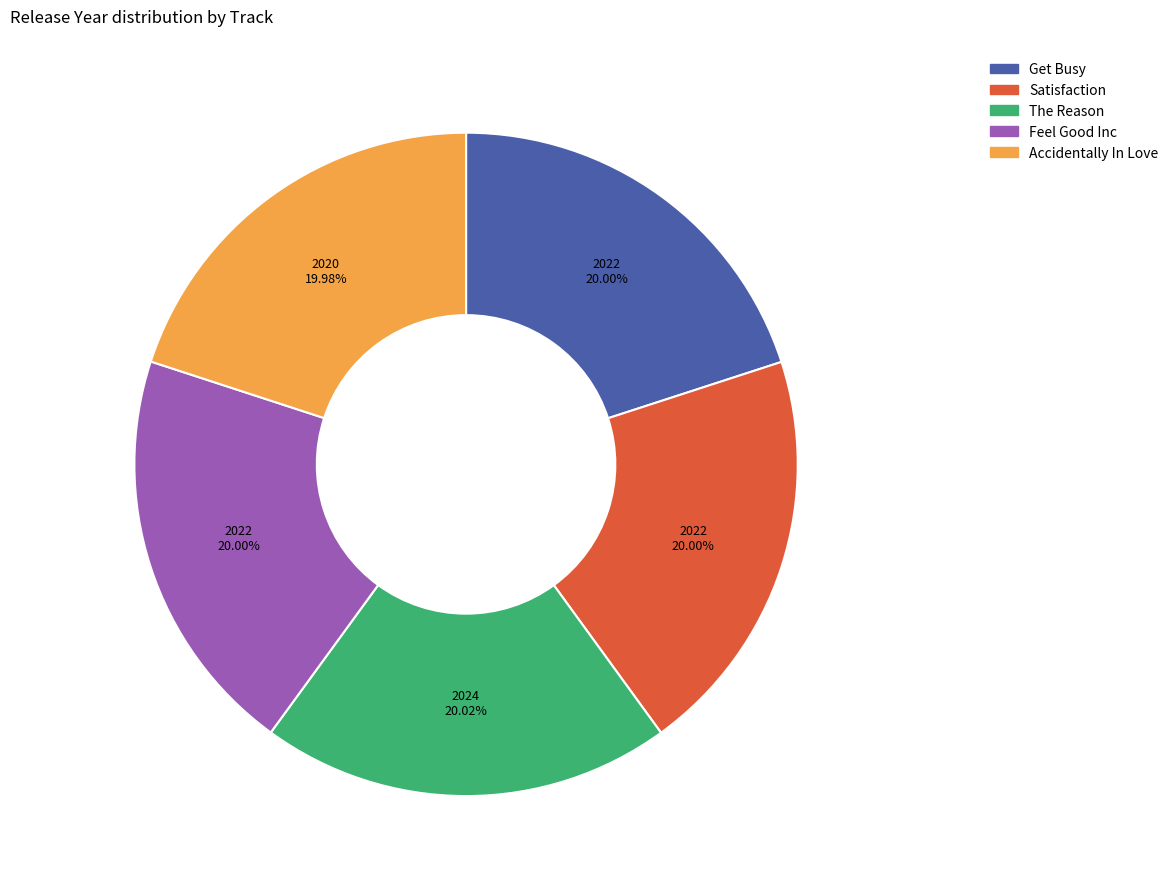

How many segments does this pie chart have?

5